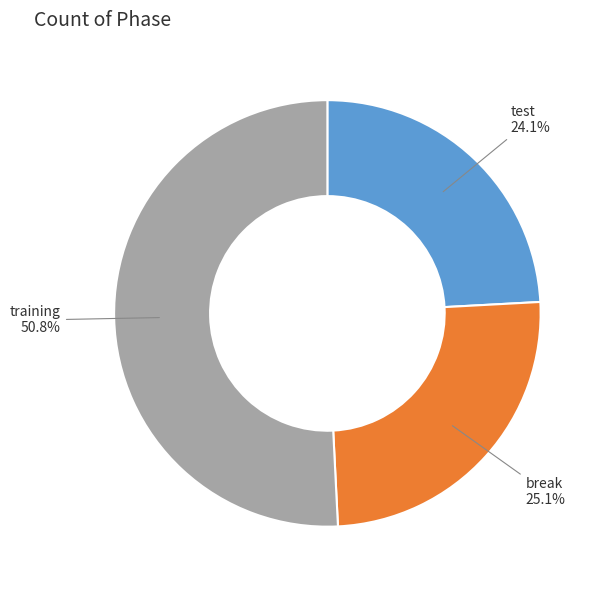

Which category accounts for the majority?

training